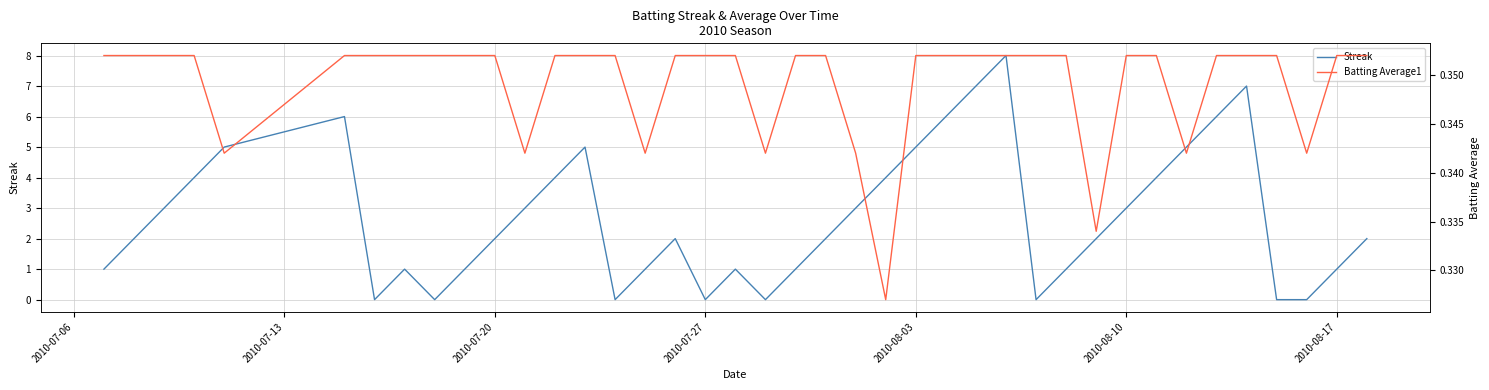

Reading right to left, extract all data points from this chart.

Streak: 2.0	1.0	0.0	0.0	7.0	6.0	5.0	4.0	3.0	2.0	1.0	0.0	8.0	7.0	6.0	5.0	4.0	3.0	2.0	1.0	0.0	1.0	0.0	2.0	1.0	0.0	5.0	4.0	3.0	2.0	1.0	0.0	1.0	0.0	6.0	5.0	4.0	3.0	2.0	1.0
Batting Average1: 0.4	0.4	0.3	0.4	0.4	0.4	0.3	0.4	0.4	0.3	0.4	0.4	0.4	0.4	0.4	0.4	0.3	0.3	0.4	0.4	0.3	0.4	0.4	0.4	0.3	0.4	0.4	0.4	0.3	0.4	0.4	0.4	0.4	0.4	0.4	0.3	0.4	0.4	0.4	0.4